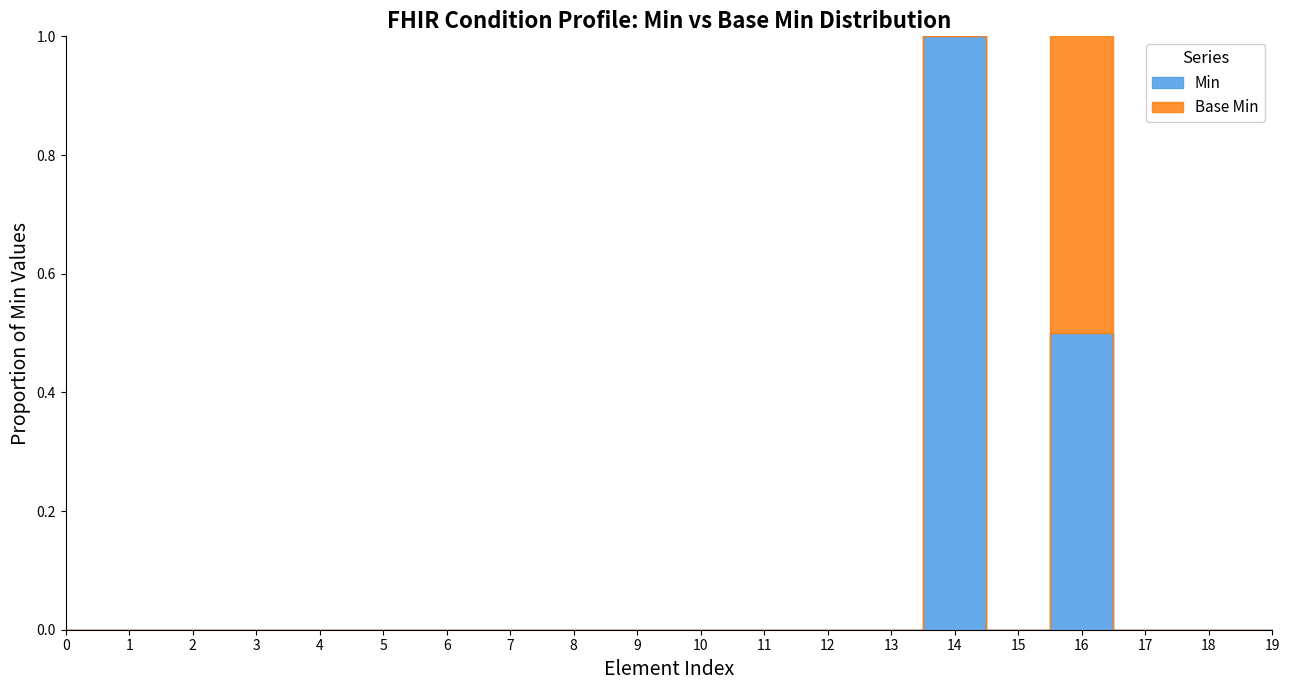

Count the Base Min values in the range 0 to 1.

20